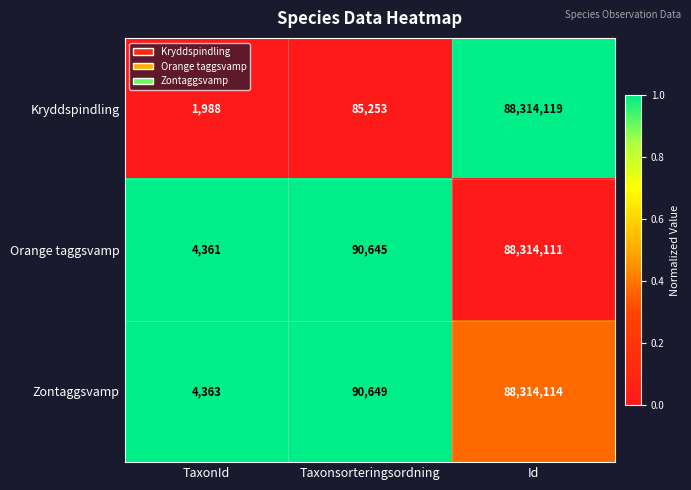

Reading right to left, list all the values displayed in this chart.

Kryddspindling: Id=88314119	Taxonsorteringsordning=85253	TaxonId=1988
Orange taggsvamp: Id=88314111	Taxonsorteringsordning=90645	TaxonId=4361
Zontaggsvamp: Id=88314114	Taxonsorteringsordning=90649	TaxonId=4363